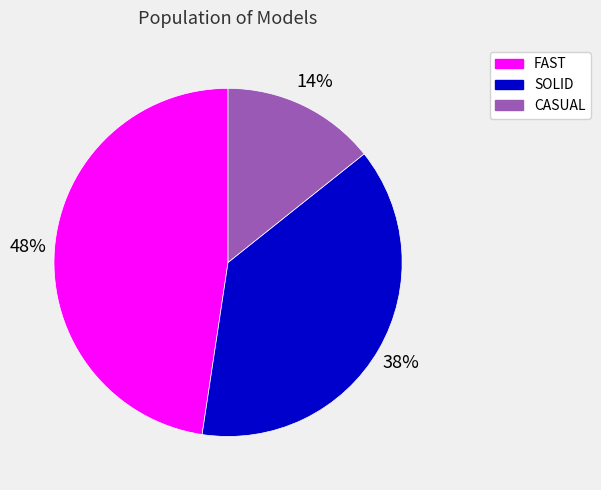

To the nearest percent, what is the difference between the SOLID and CASUAL slice percentages?

24%